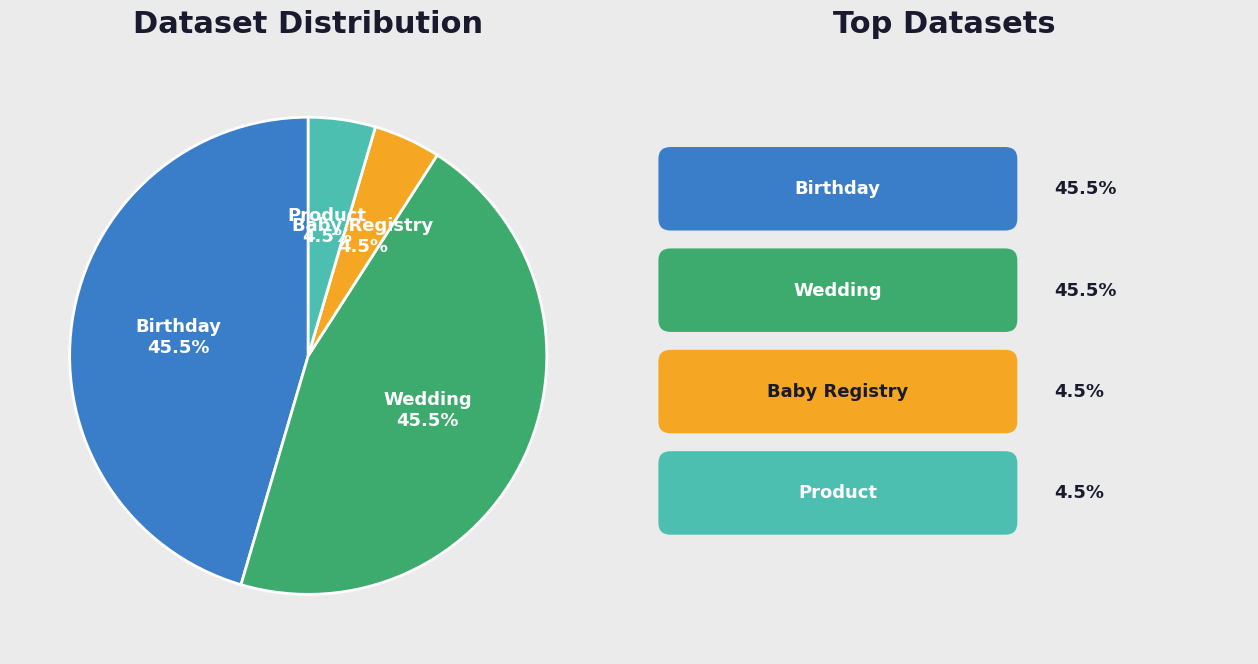

To the nearest percent, what is the average slice percentage?

25%